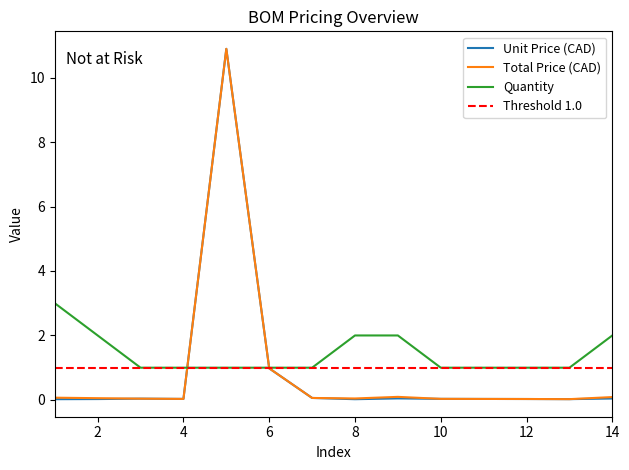

At which category does Total Price (CAD) reach its first local valley?

4